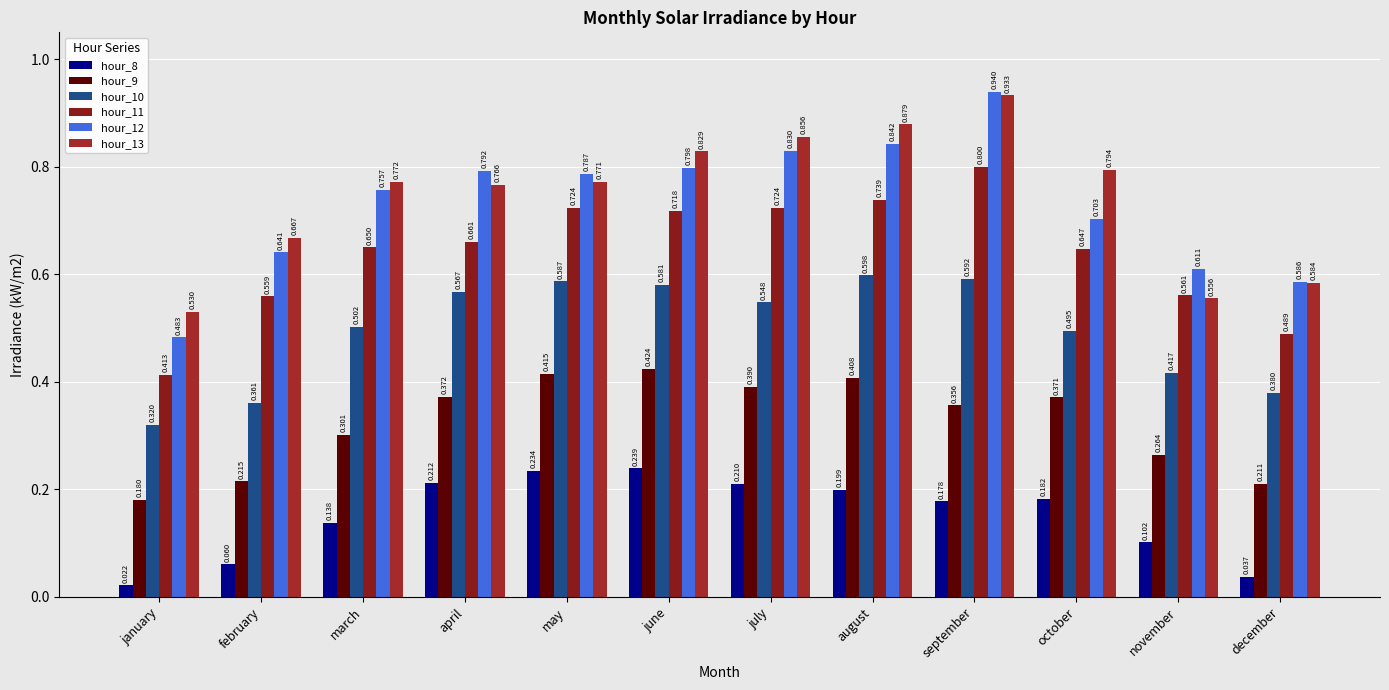

How many bars are there in each group?

6